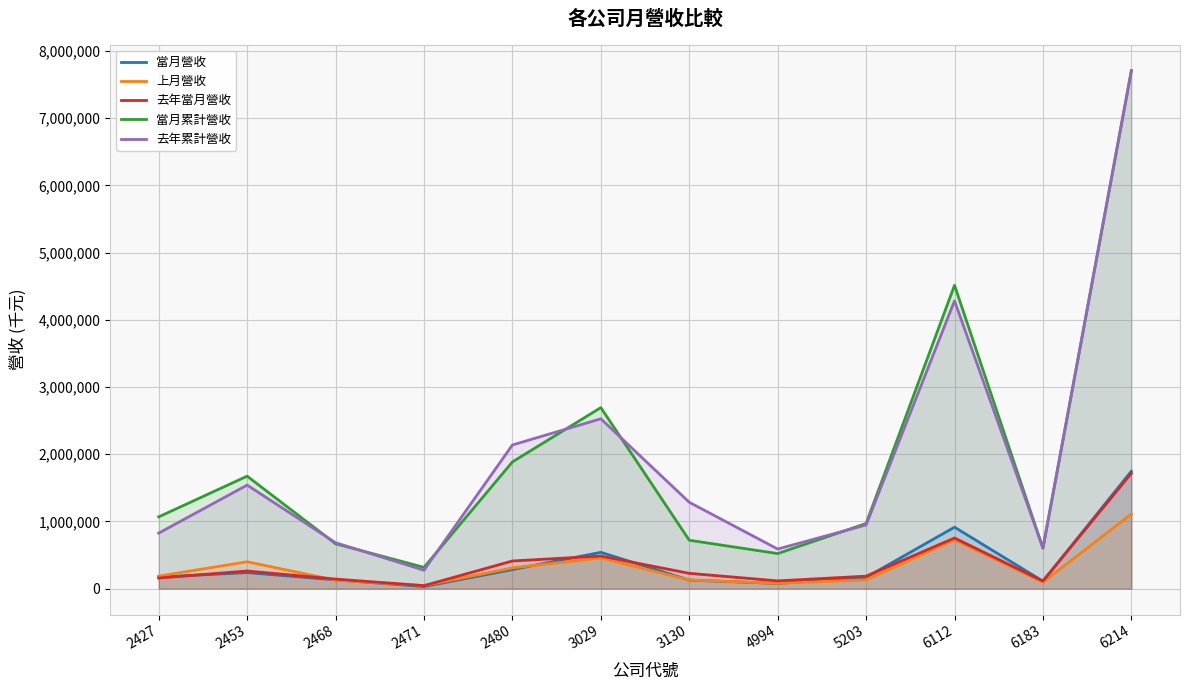

True or false: 去年當月營收 and 去年累計營收 intersect in this chart.

False